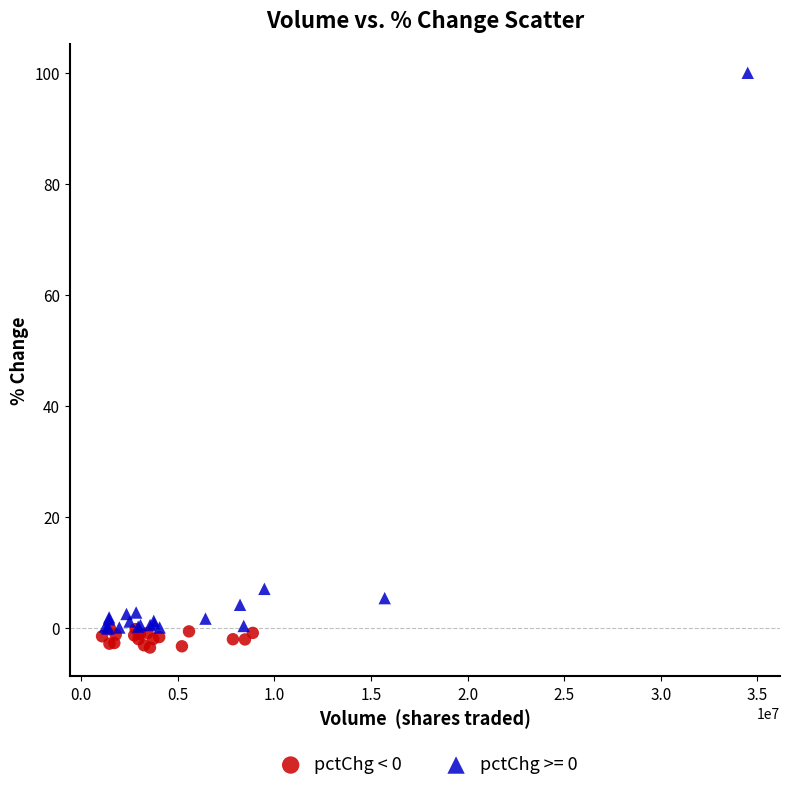

Which series reaches the maximum Y coordinate?

pctChg >= 0